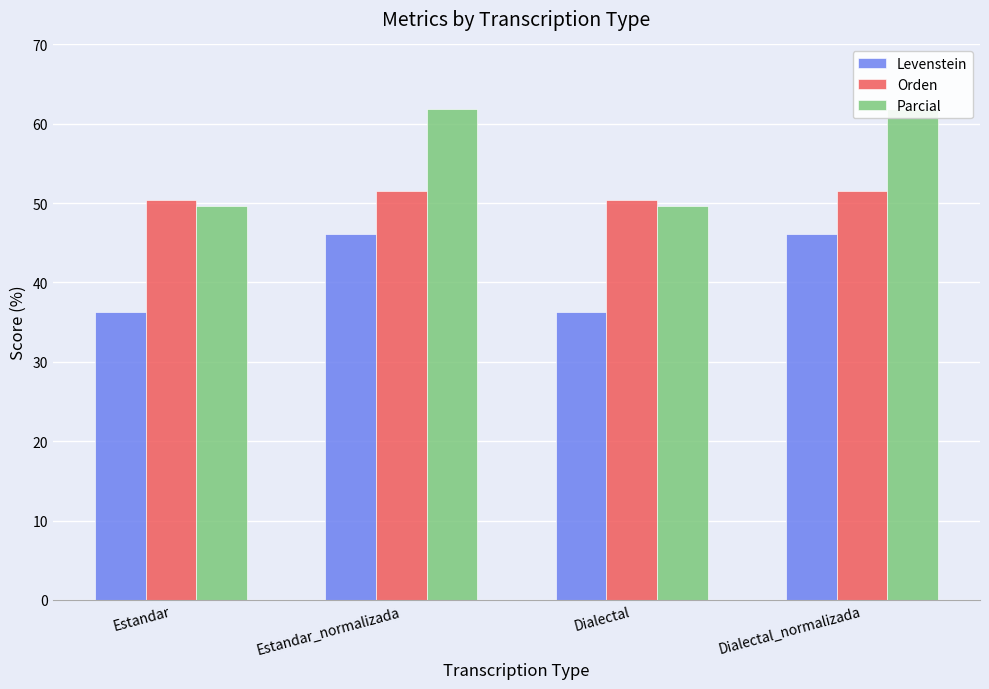

Between Estandar_normalizada and Dialectal, which is larger?

Estandar_normalizada